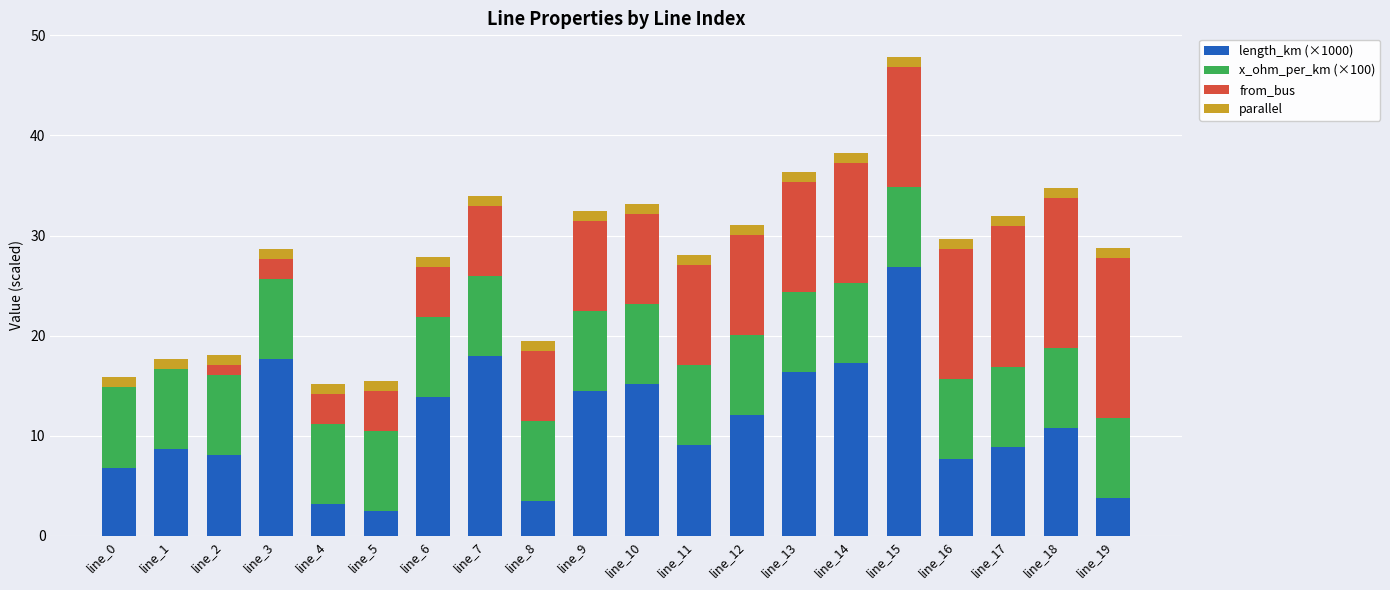

Which category has the highest value in the length_km (×1000) series?

line_15